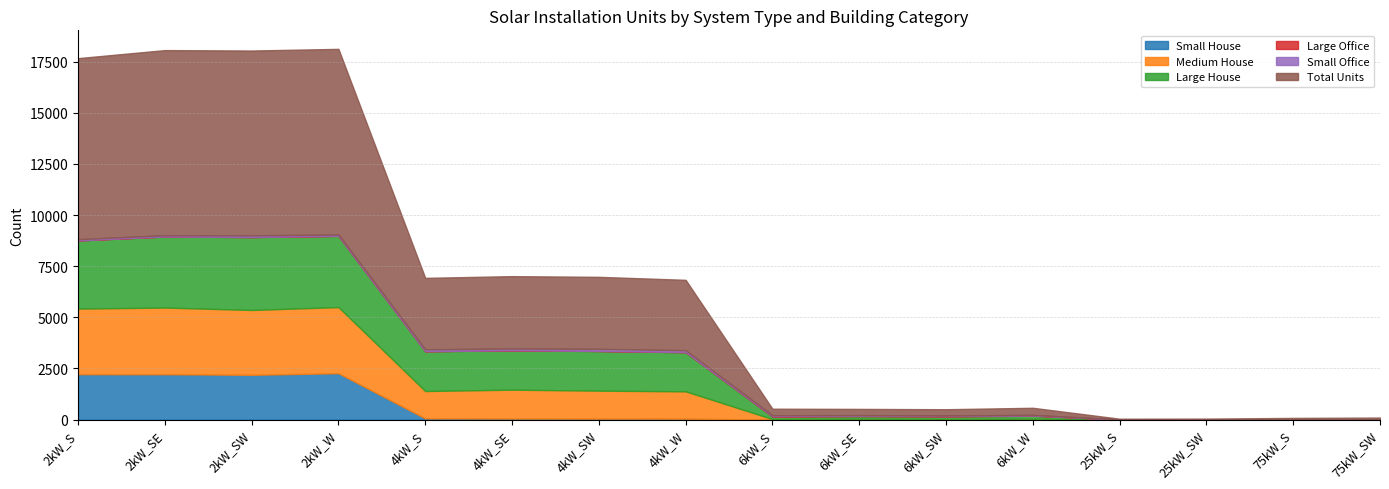

Does the chart display data point markers on the line(s)?

No